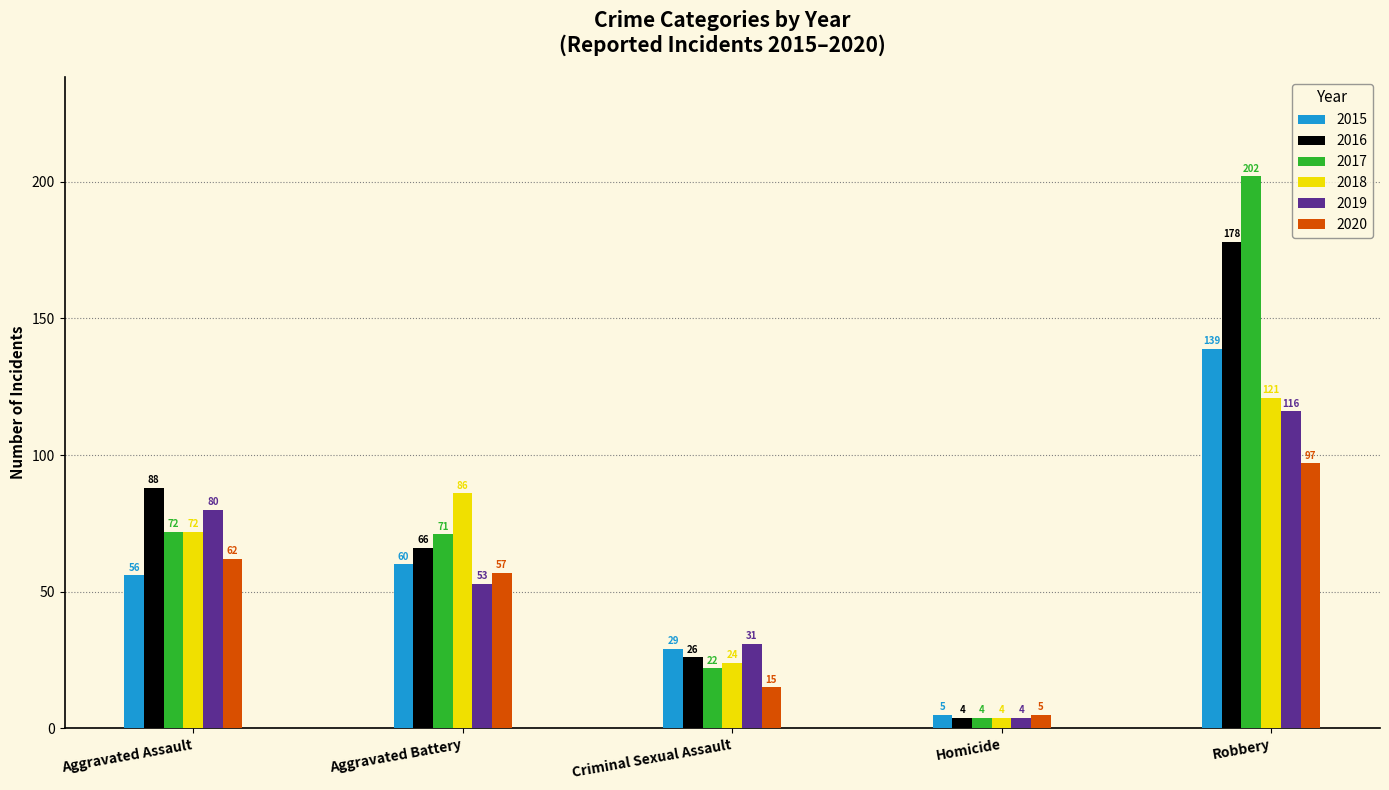

Between Aggravated Assault and Robbery, which series saw the biggest shift?

2017